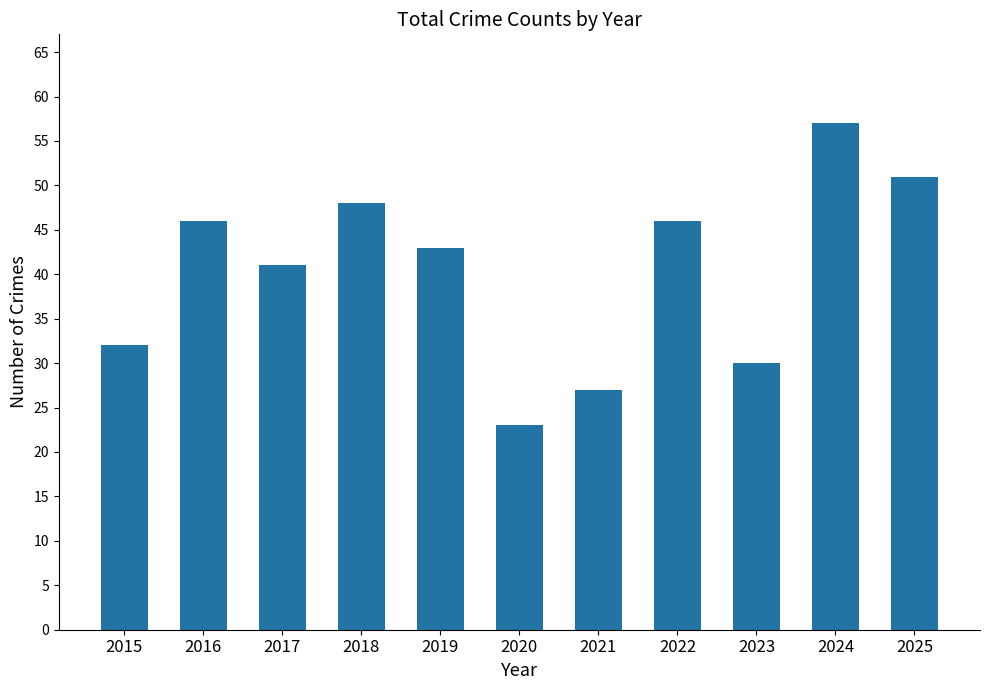

At which label is the value closest to 40?

2017